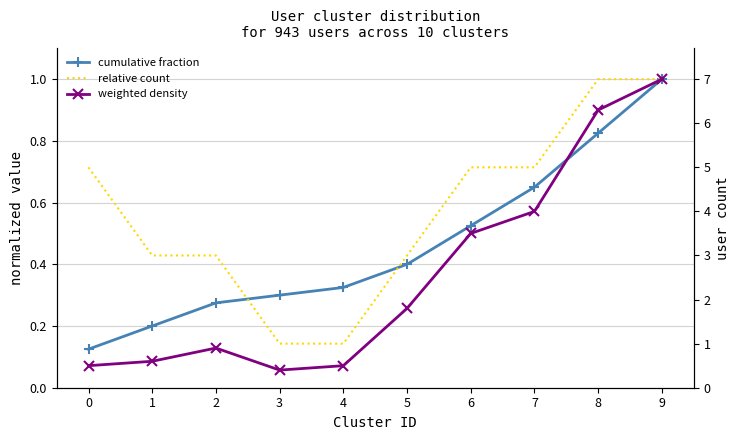

After their last crossing, which series has the higher values: cumulative fraction or relative count?

cumulative fraction